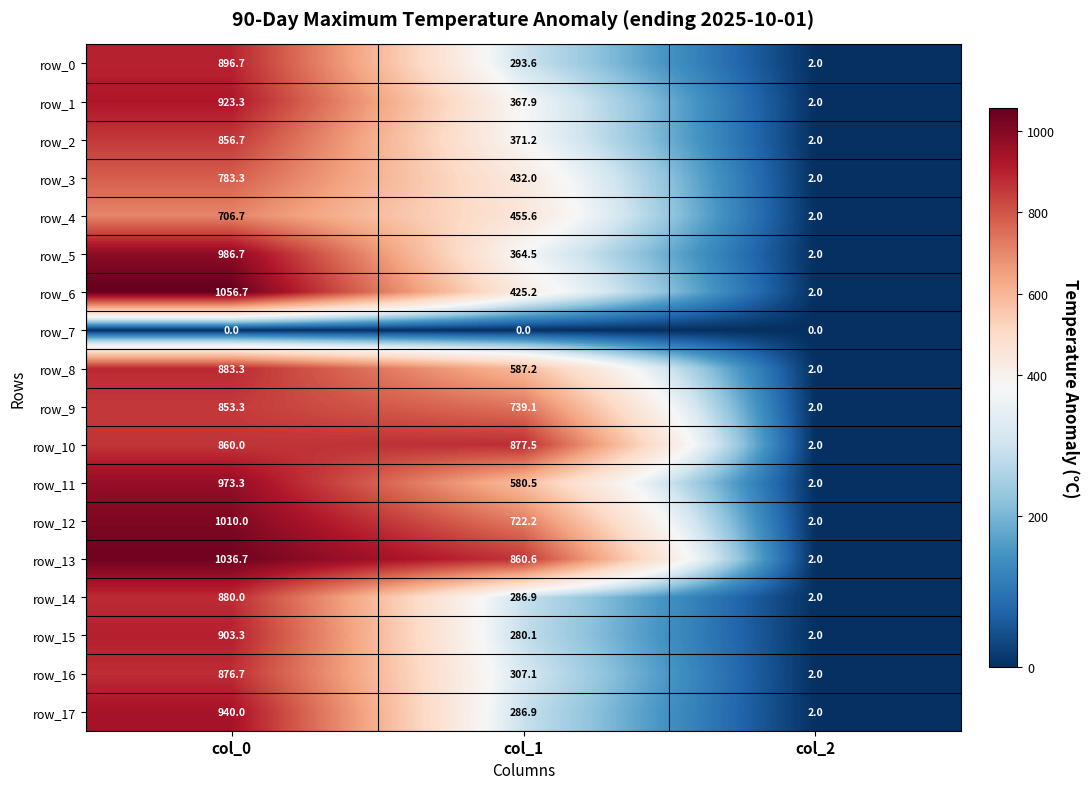

Between col_0 and col_1, which series saw the biggest shift?

row_17